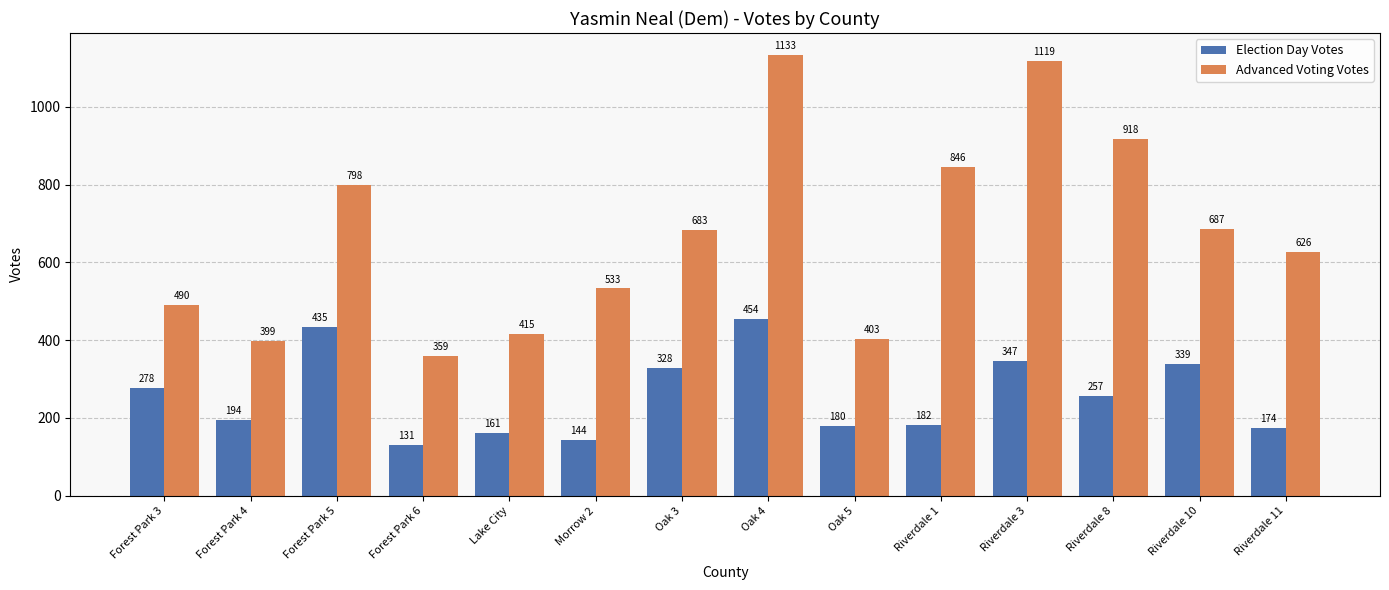

At which label is Election Day Votes closest to 292?

Forest Park 3